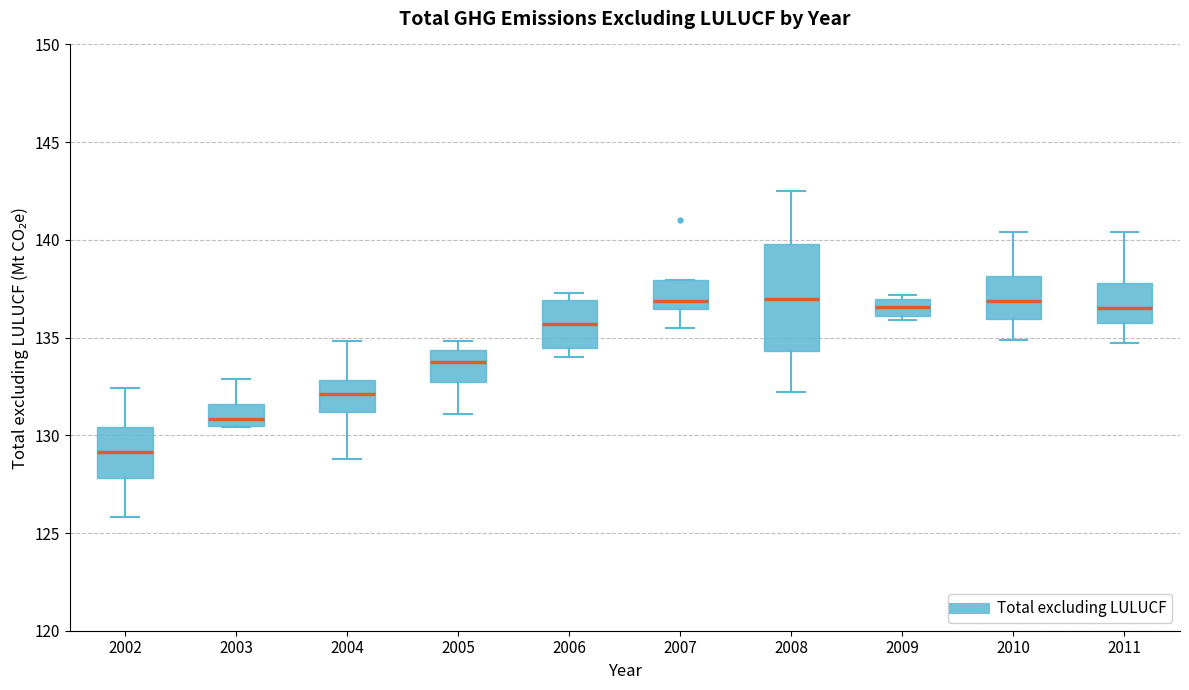

Comparing the boxes themselves (not the whiskers), which one is the tallest?

2008